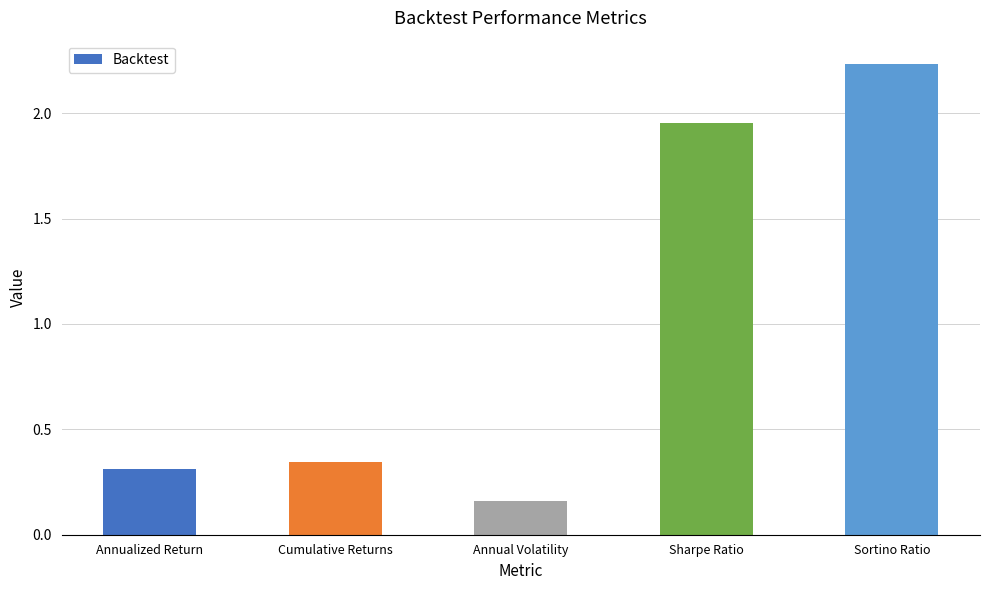

The value at Annualized Return is 0.3. True or false?

True